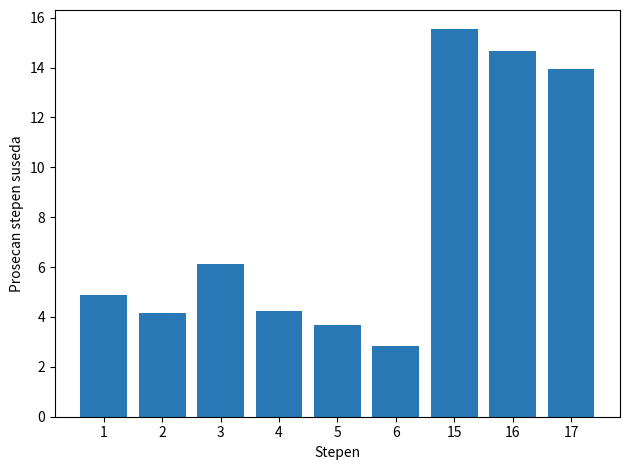

True or false: the data shows 13.9 at 17.

True